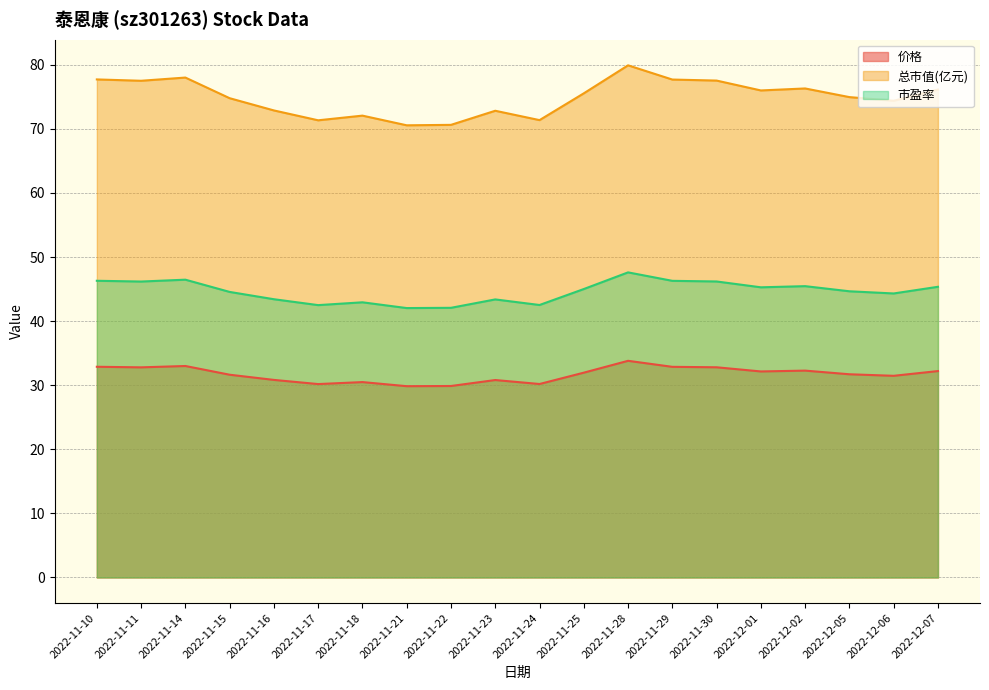

Where is 总市值(亿元) nearest to the value 75?

2022-12-05